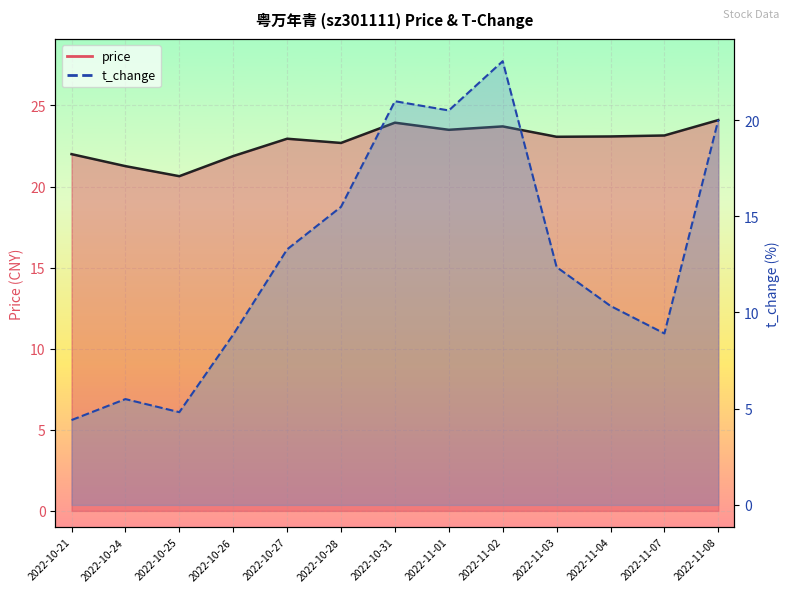

List the series in order of their overall mean, highest first.

price, t_change